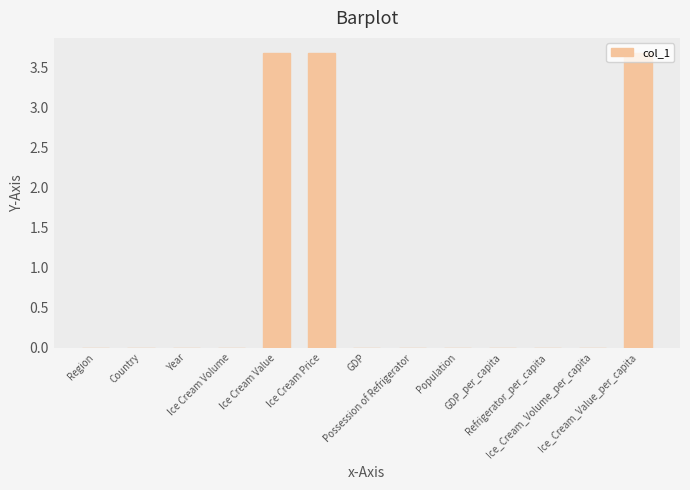

What is the greatest value displayed?

3.7